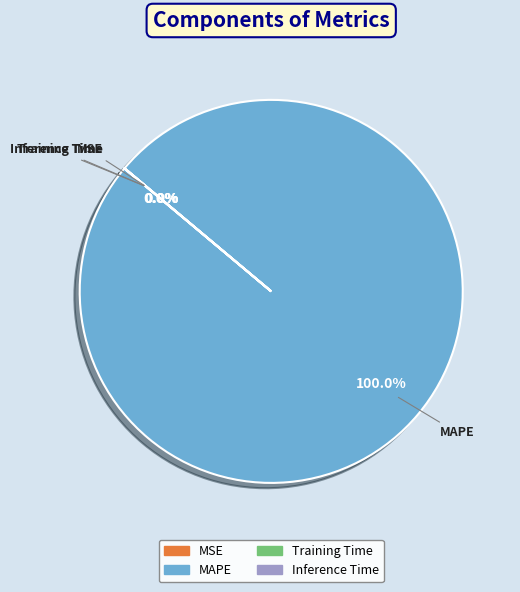

To the nearest percent, what is the difference between the largest and smallest slice percentages?

100%